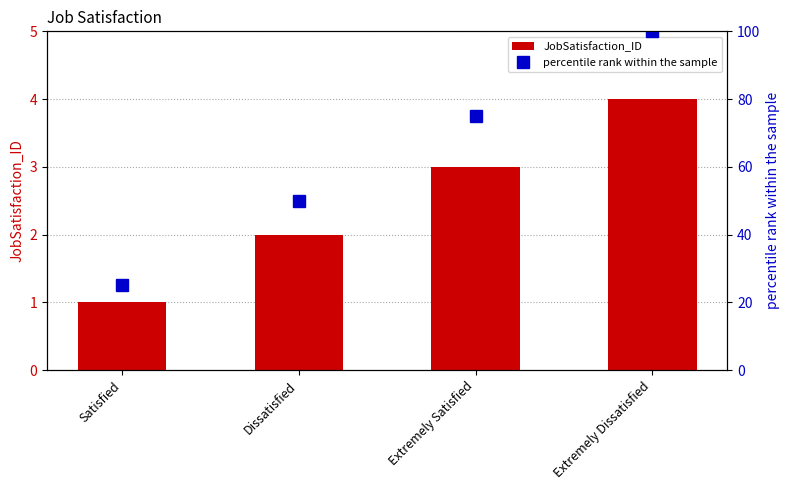

What is the label of the 1st bar from the right?

Extremely Dissatisfied